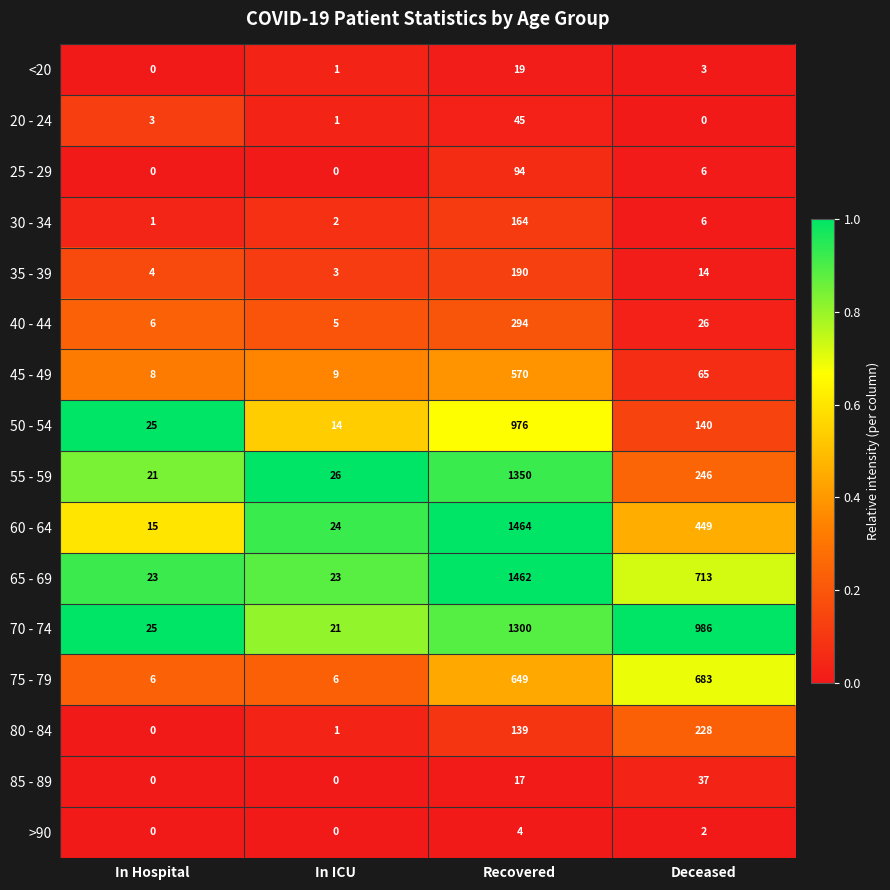

At how many categories does at least one series exceed 0?

4